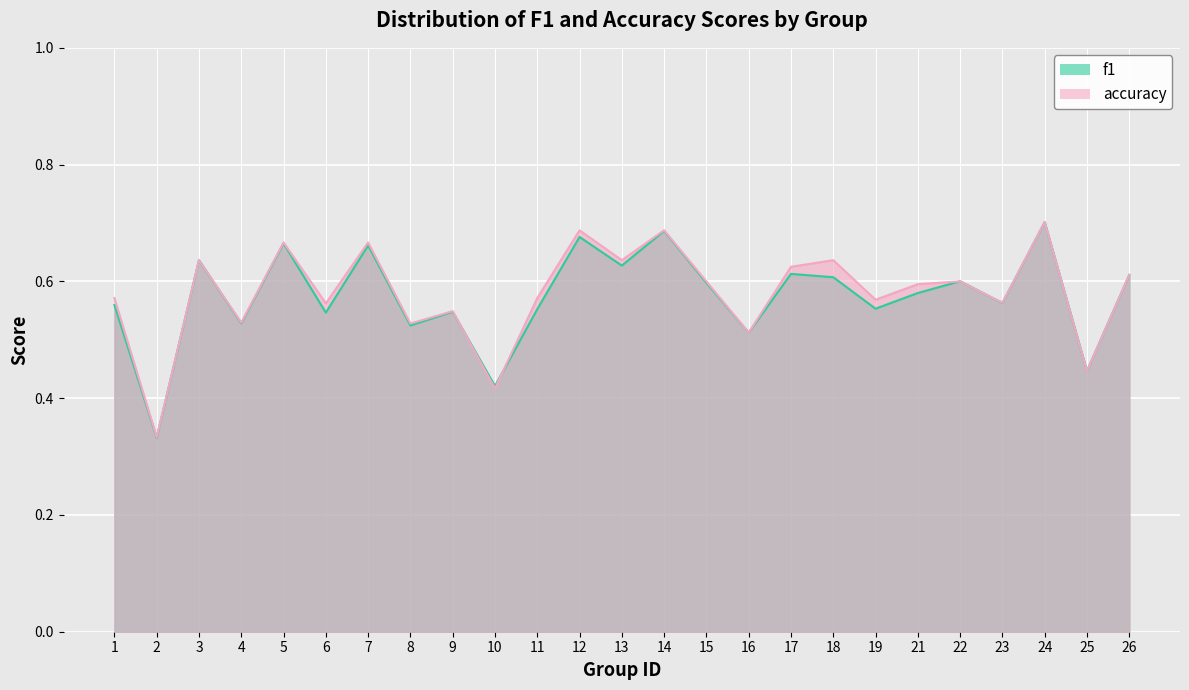

What is the sum of all accuracy values?

14.5